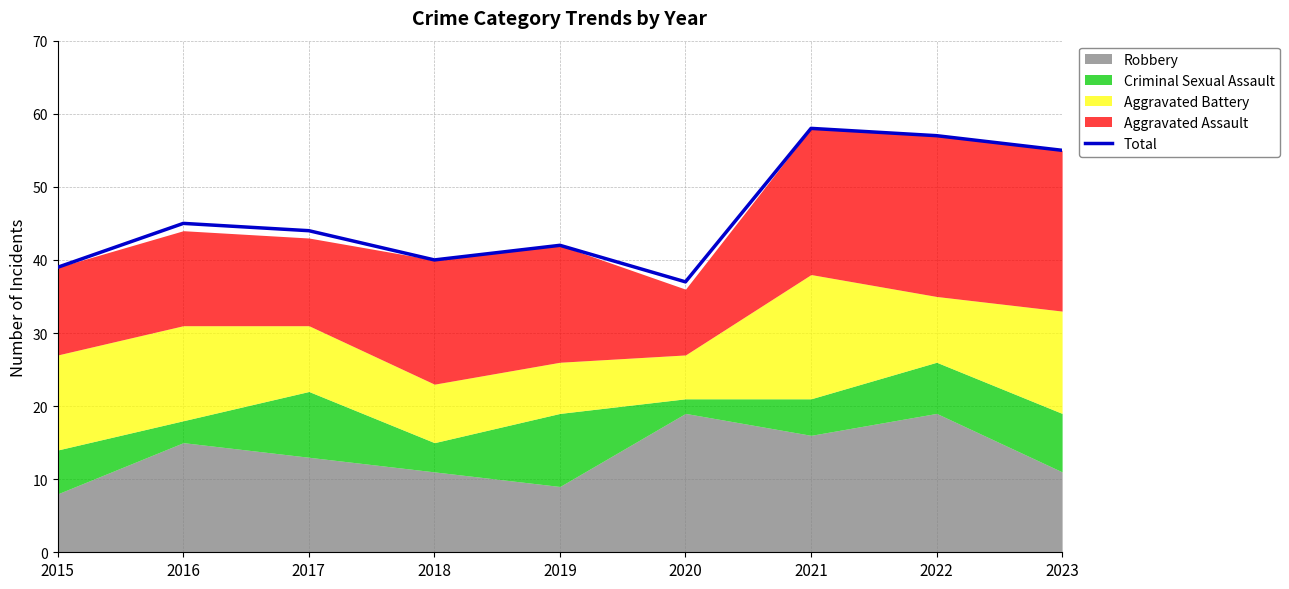

What is the value of the 3rd point from the left?

44